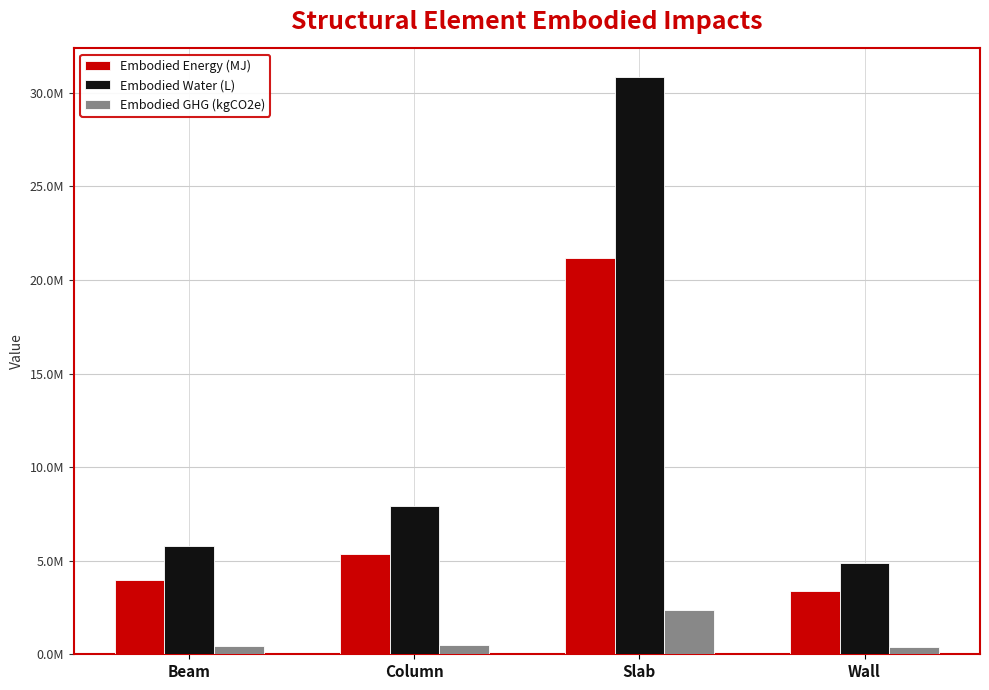

What is the difference between the Embodied Water (L) values at Beam and Column?

2127932.7